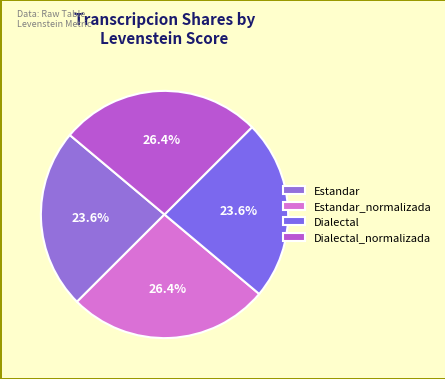

What percentage is NOT represented by Dialectal_normalizada?

73.6%